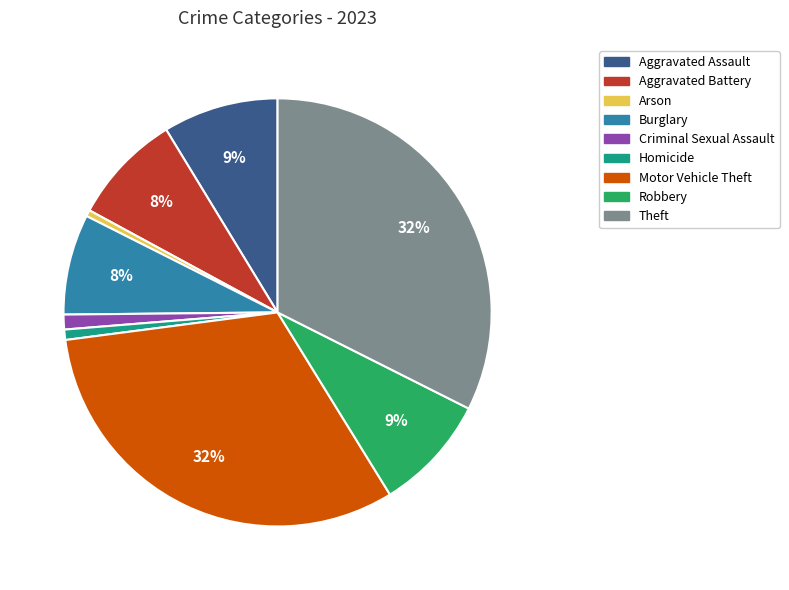

Does Aggravated Battery represent more than half of the total?

No